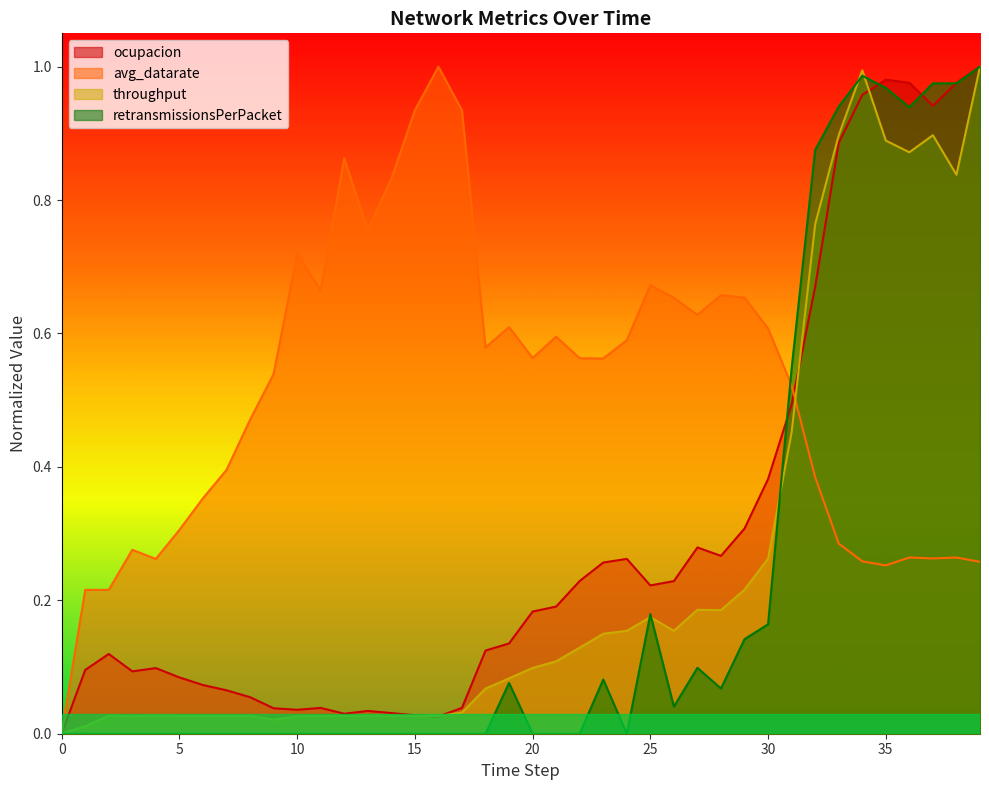

Where is the first local maximum for avg_datarate?

3